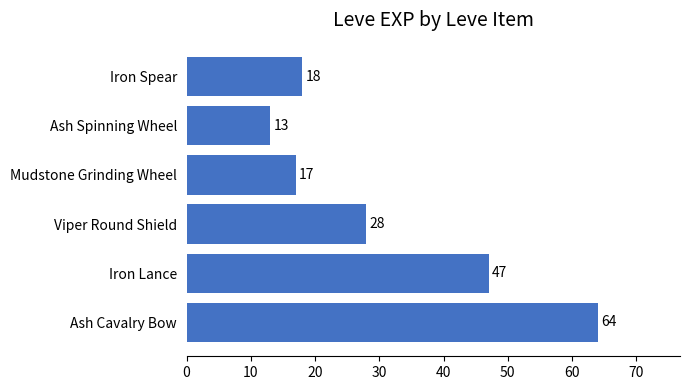

The value at Ash Cavalry Bow is 64. True or false?

True